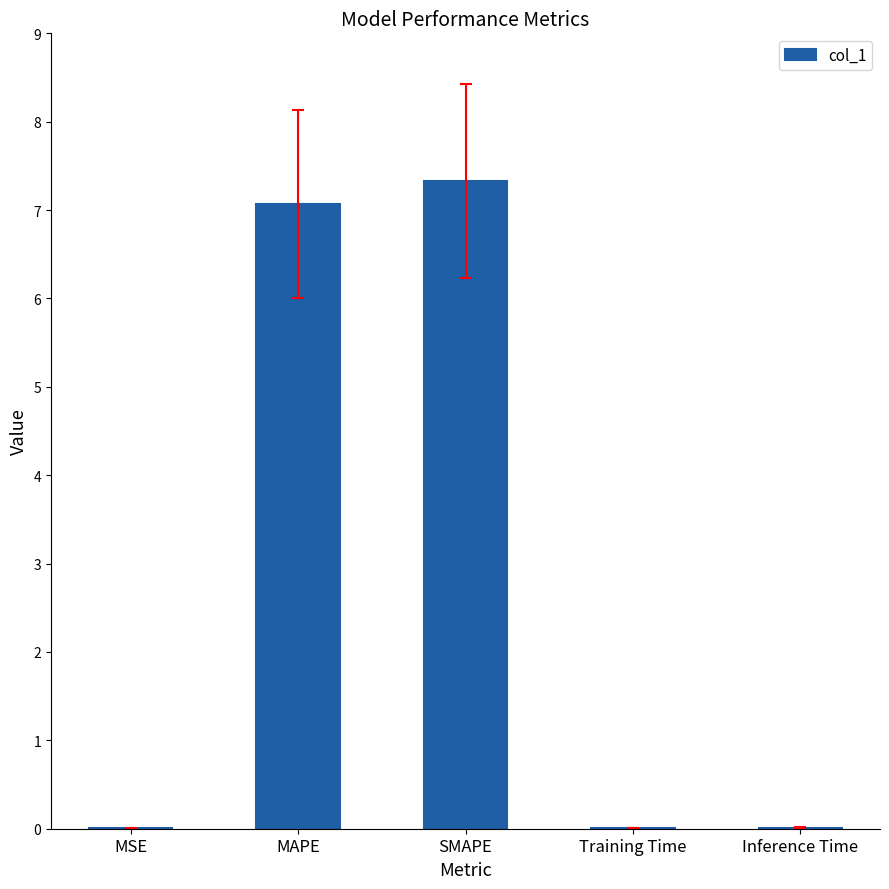

Between MAPE and Training Time, which is larger?

MAPE